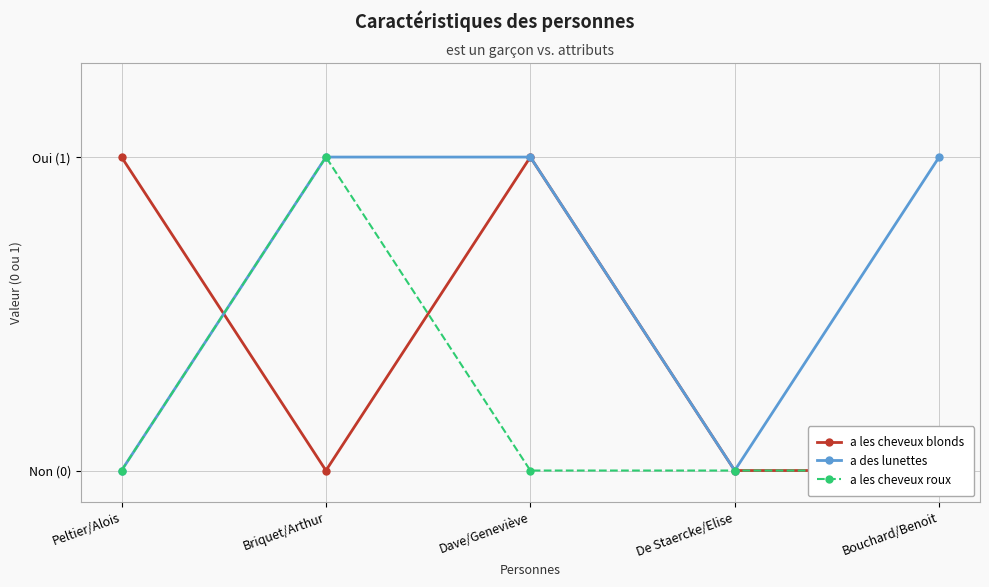

Which series has the largest range (max minus min)?

a les cheveux blonds